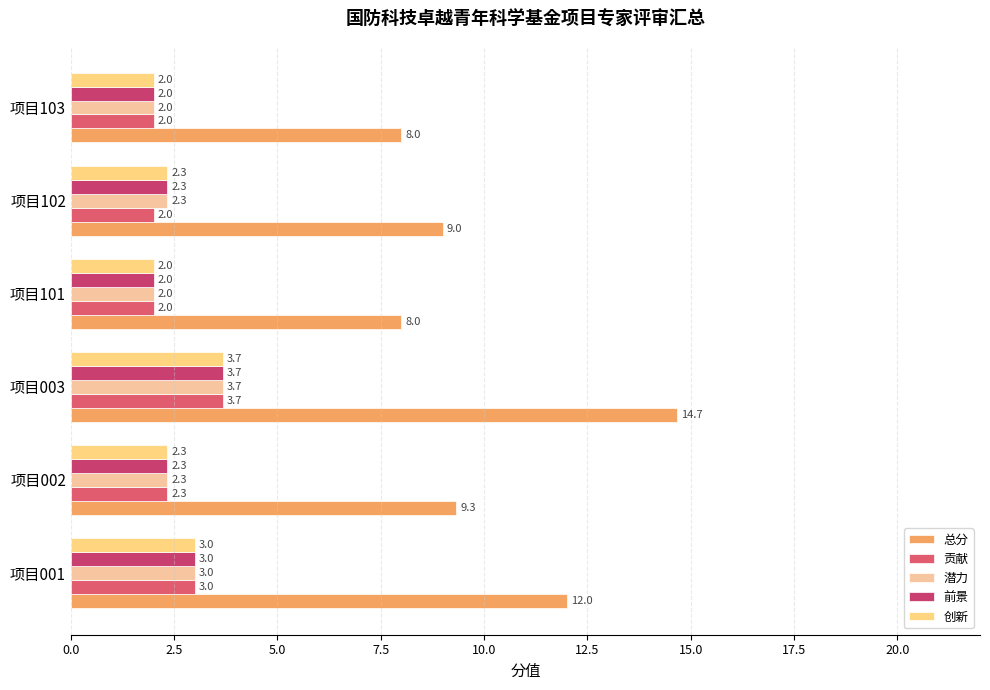

Which series has the largest range (max minus min)?

总分